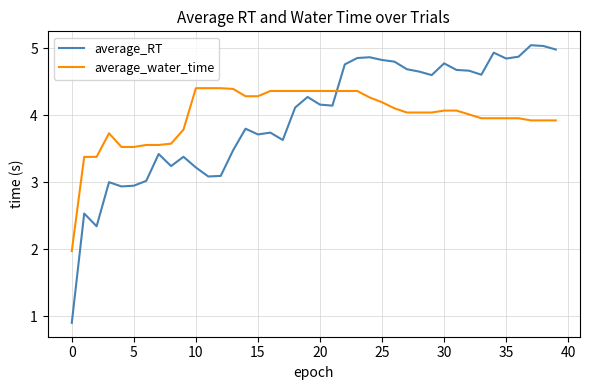

What is the smallest value displayed?

0.9